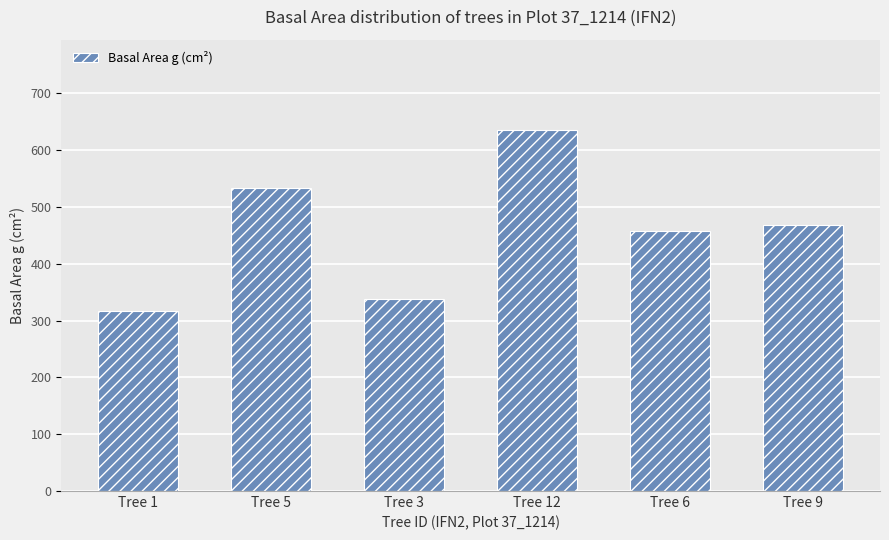

The value at Tree 9 is 467.6. True or false?

True